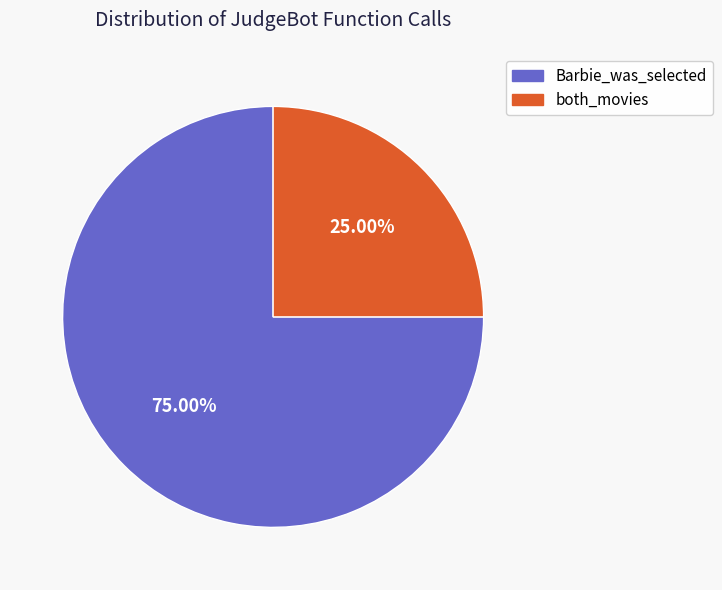

What percentage is NOT represented by Barbie_was_selected?

25.0%